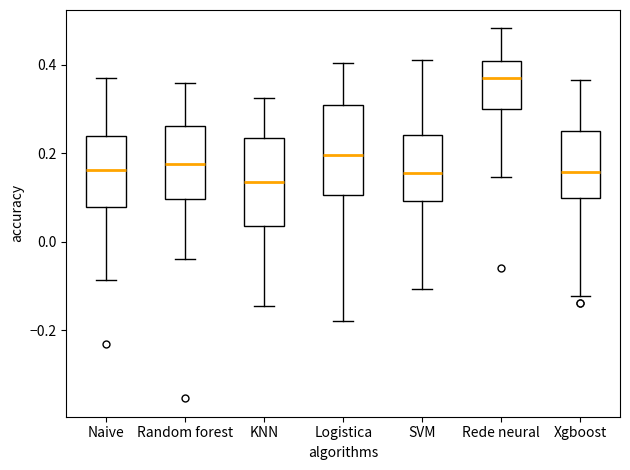

Reading left to right, transcribe this box plot: for each box, give where its median line is, the range the box spans, and where its two whiskers end, as read against the y-axis. The values are not printed on the chart, so give them approximately, as read against the axis.

Naive: median 0.16, box 0.08 to 0.24, whiskers -0.08 to 0.38
Random forest: median 0.18, box 0.10 to 0.26, whiskers -0.04 to 0.36
KNN: median 0.14, box 0.04 to 0.24, whiskers -0.14 to 0.32
Logistica: median 0.20, box 0.10 to 0.30, whiskers -0.18 to 0.40
SVM: median 0.16, box 0.10 to 0.24, whiskers -0.10 to 0.42
Rede neural: median 0.36, box 0.30 to 0.40, whiskers 0.14 to 0.48
Xgboost: median 0.16, box 0.10 to 0.24, whiskers -0.12 to 0.36